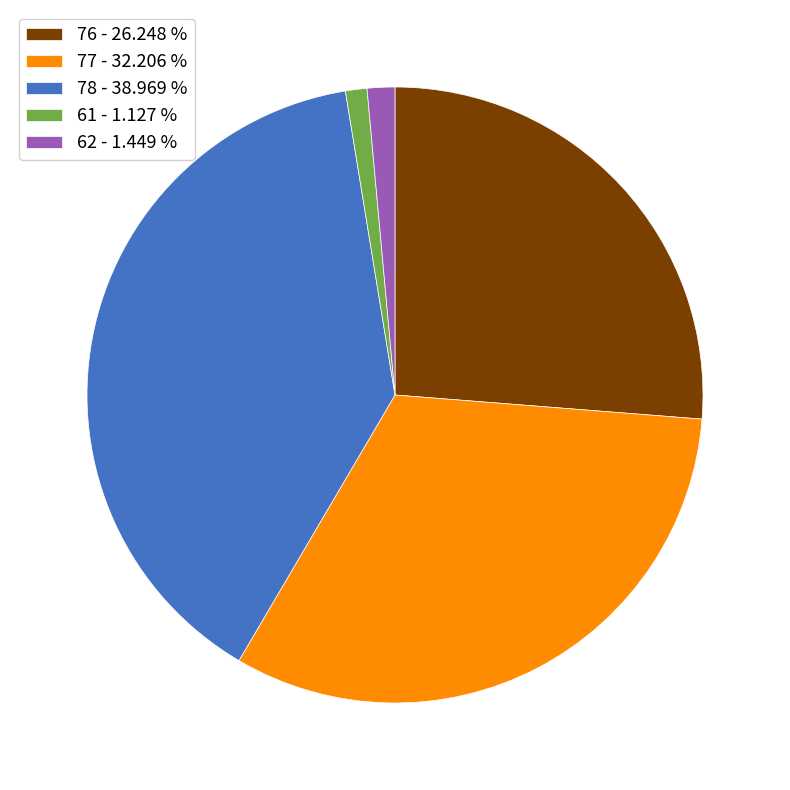

Is there any slice that represents more than half of the pie?

No